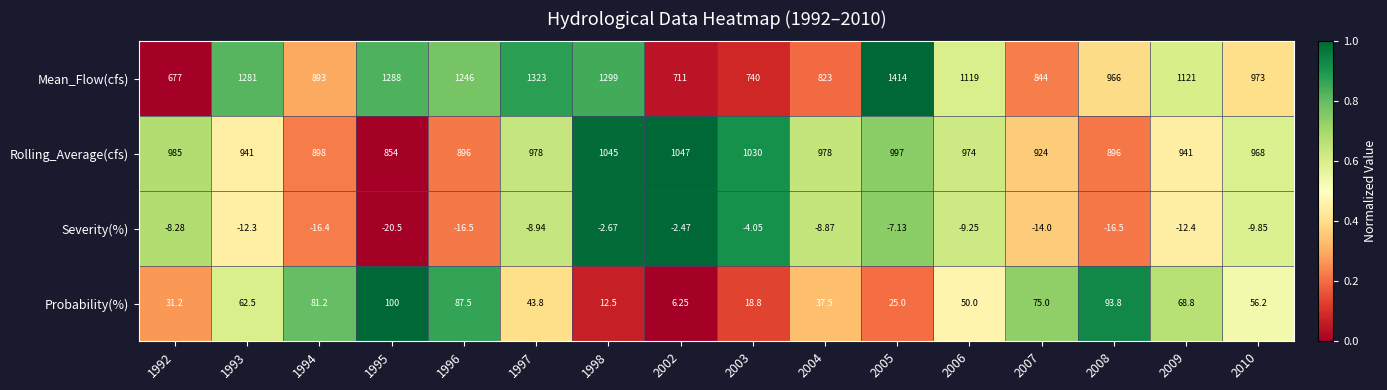

Between 2005 and 2006, which series saw the biggest shift?

Mean_Flow(cfs)